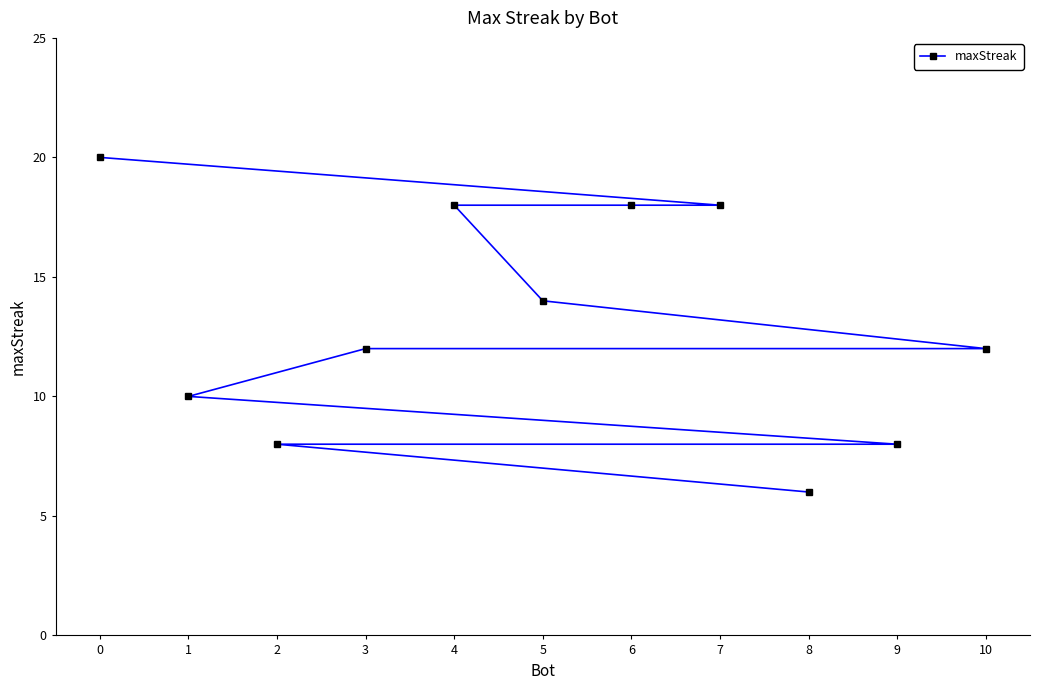

Reading left to right, list all the values displayed in this chart.

0=20	1=10	2=8	3=12	4=18	5=14	6=18	7=18	8=6	9=8	10=12